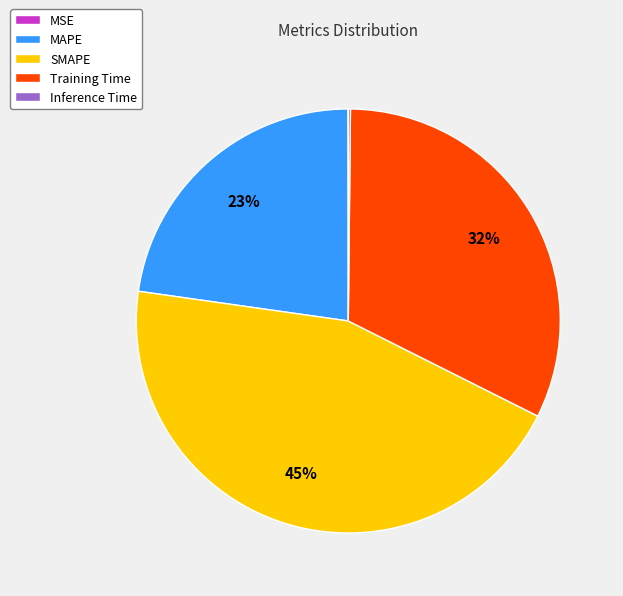

To the nearest percent, what is the difference between the largest and smallest slice percentages?

45%